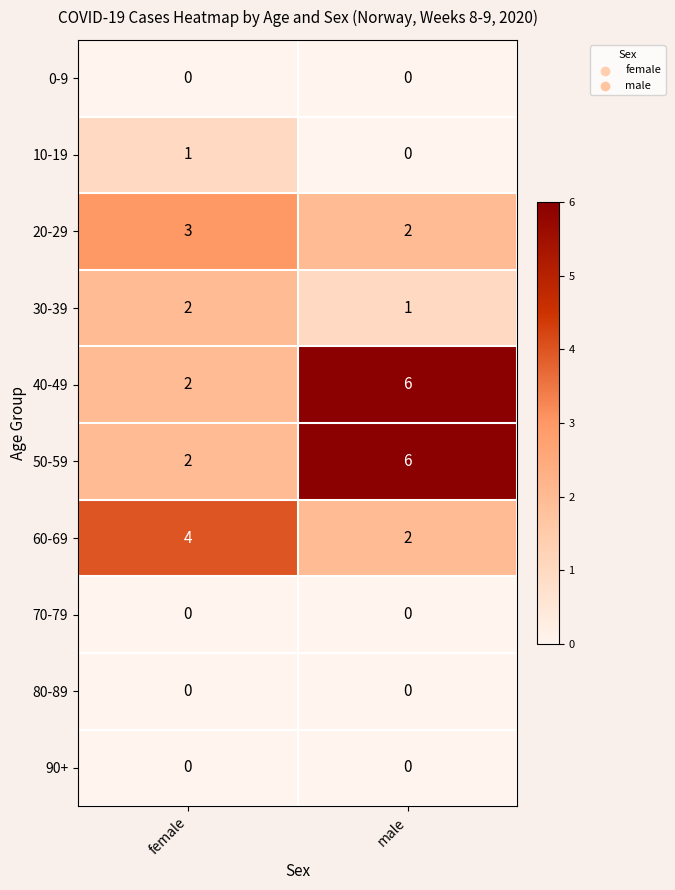

Reading left to right, list all the values displayed in this chart.

0-9: 0	0
10-19: 1	0
20-29: 3	2
30-39: 2	1
40-49: 2	6
50-59: 2	6
60-69: 4	2
70-79: 0	0
80-89: 0	0
90+: 0	0